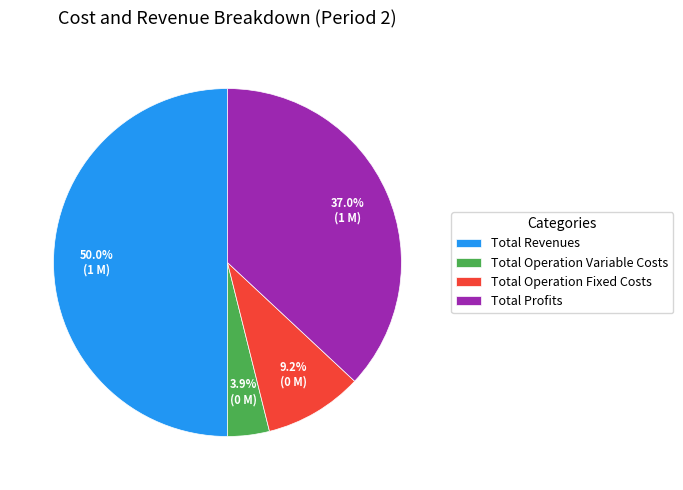

Approximately how many times larger is the value at Total Operation Variable Costs compared to Total Revenues?

0.1